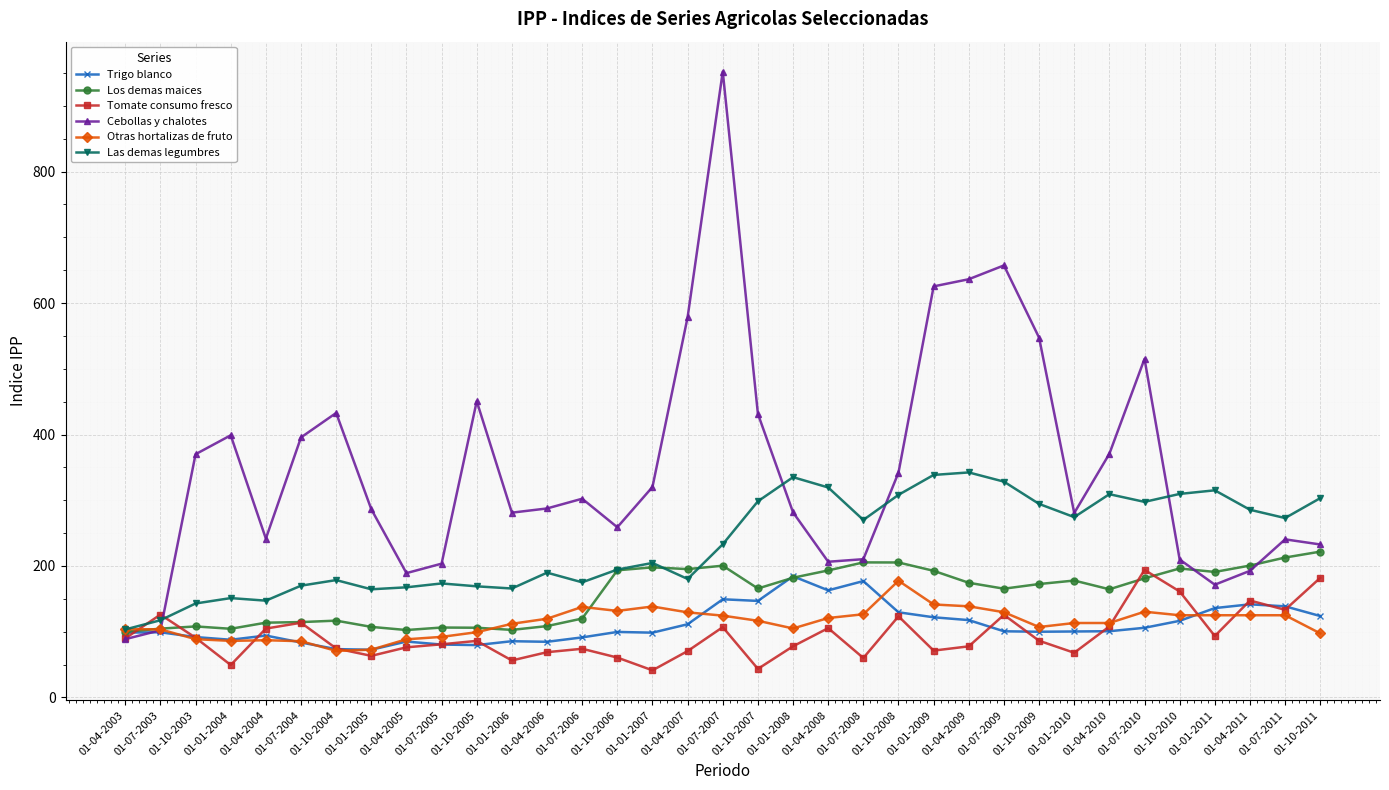

At which category is the sum across all series the highest?

01-07-2007